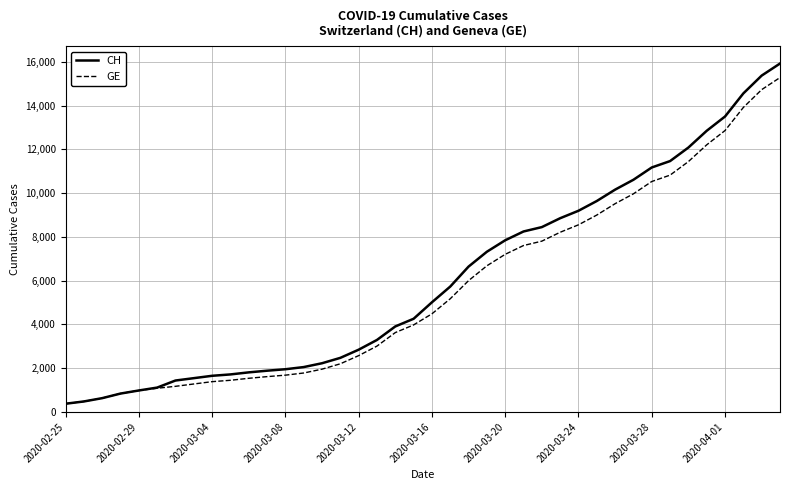

What is the smallest value displayed?

375